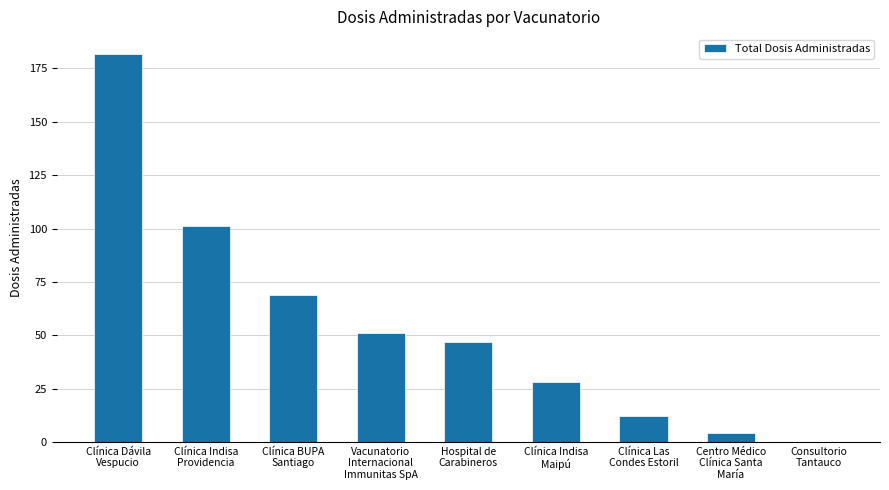

What is the maximum value shown in the chart?

182